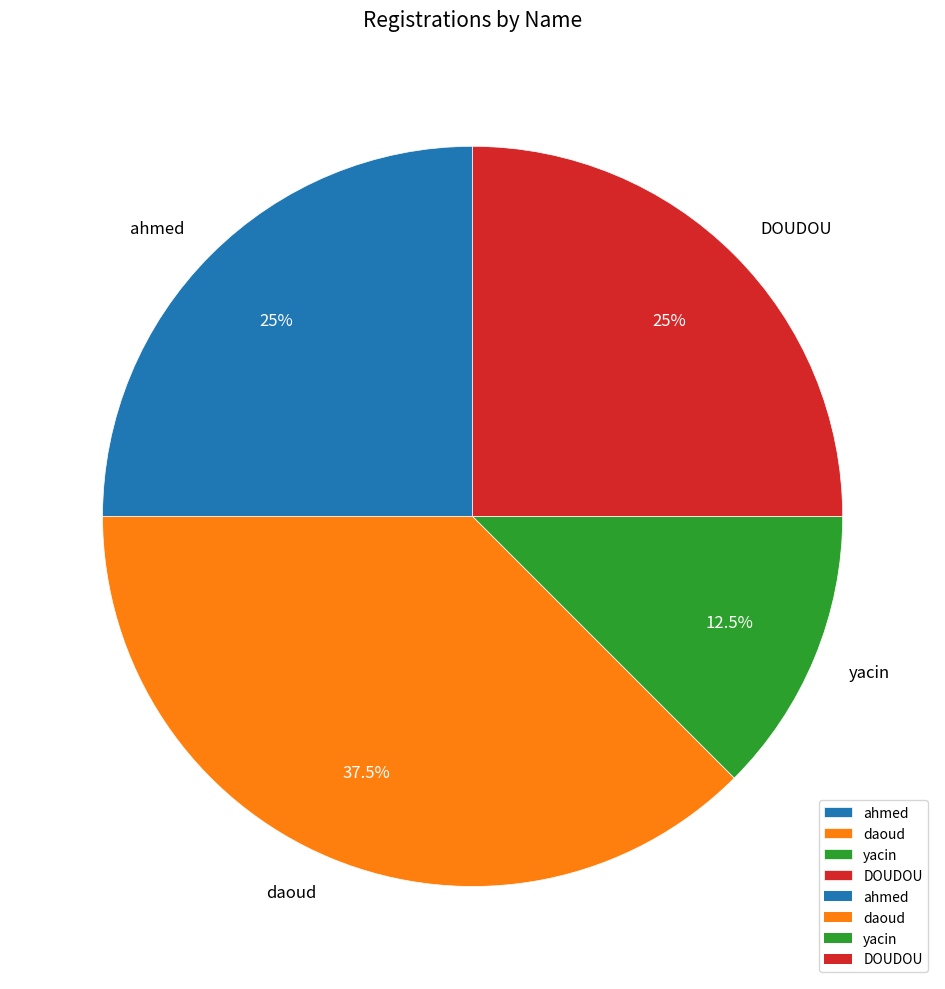

Combined, what portion of the pie is ahmed and daoud?

62.5%